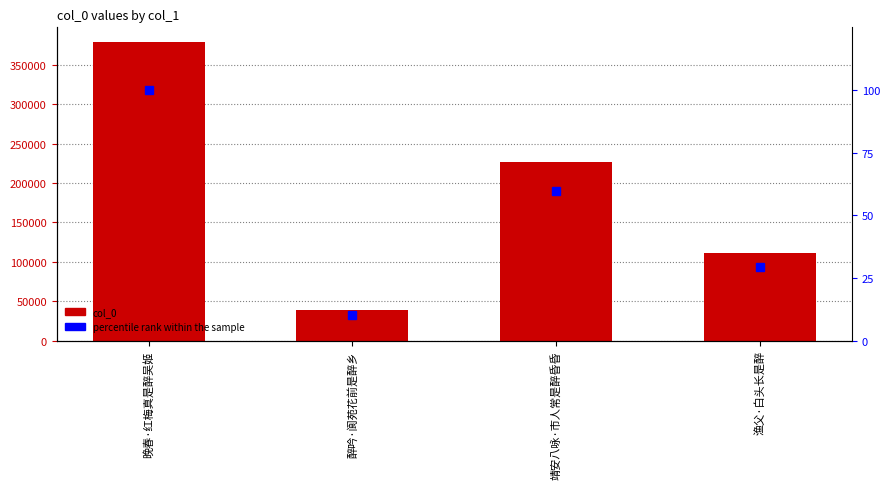

At which category does the chart reach its minimum across all series?

醉吟·阆苑花前是醉乡